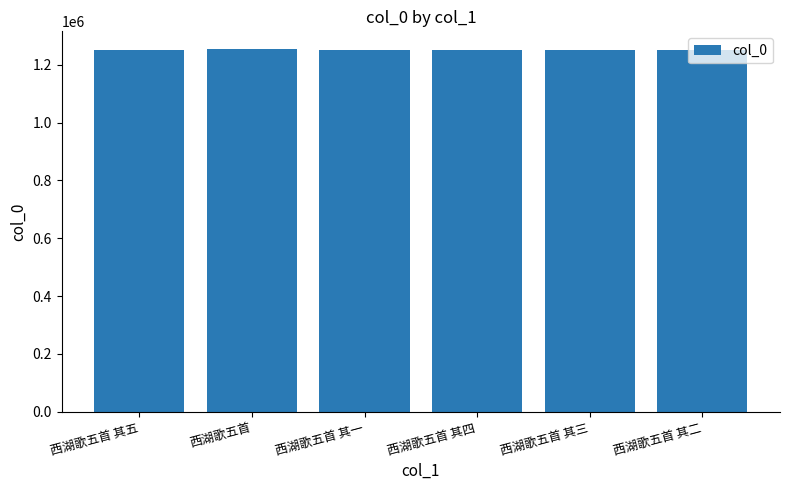

What is the maximum value shown in the chart?

1252708